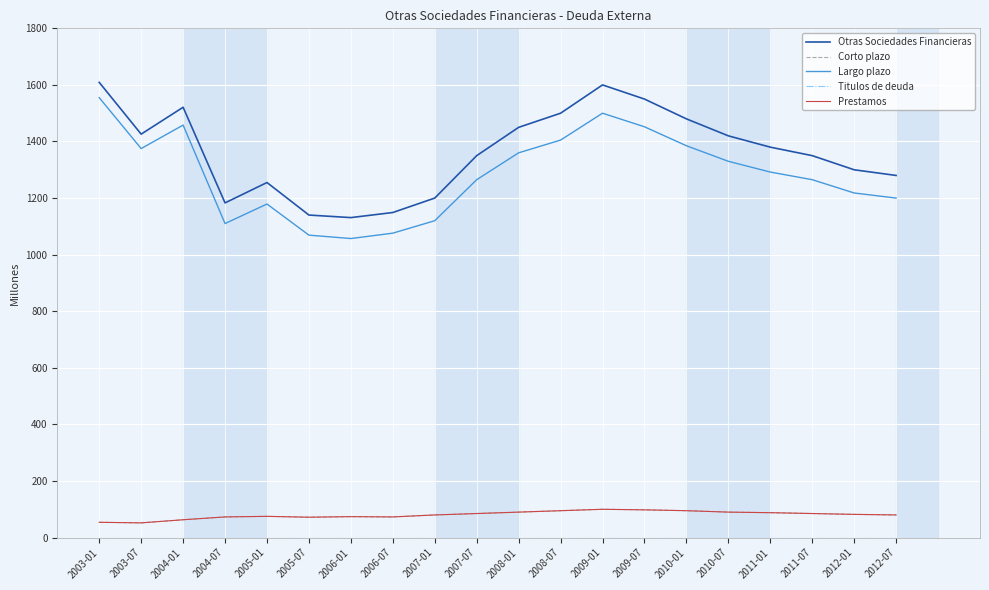

Reading left to right, what are all the values shown in this chart?

Otras Sociedades Financieras: 1609	1426	1521	1183	1255	1140	1131	1149	1200	1350	1450	1500	1600	1550	1480	1420	1380	1350	1300	1280
Corto plazo: 54	52	63	73	75	72	74	73	80	85	90	95	100	98	95	90	88	85	82	80
Largo plazo: 1555	1375	1458	1110	1179	1069	1057	1076	1120	1265	1360	1405	1500	1452	1385	1330	1292	1265	1218	1200
Titulos de deuda: 0	0	0	0	0	0	0	0	0	0	0	0	0	0	0	0	0	0	0	0
Prestamos: 54	52	63	73	75	72	74	73	80	85	90	95	100	98	95	90	88	85	82	80